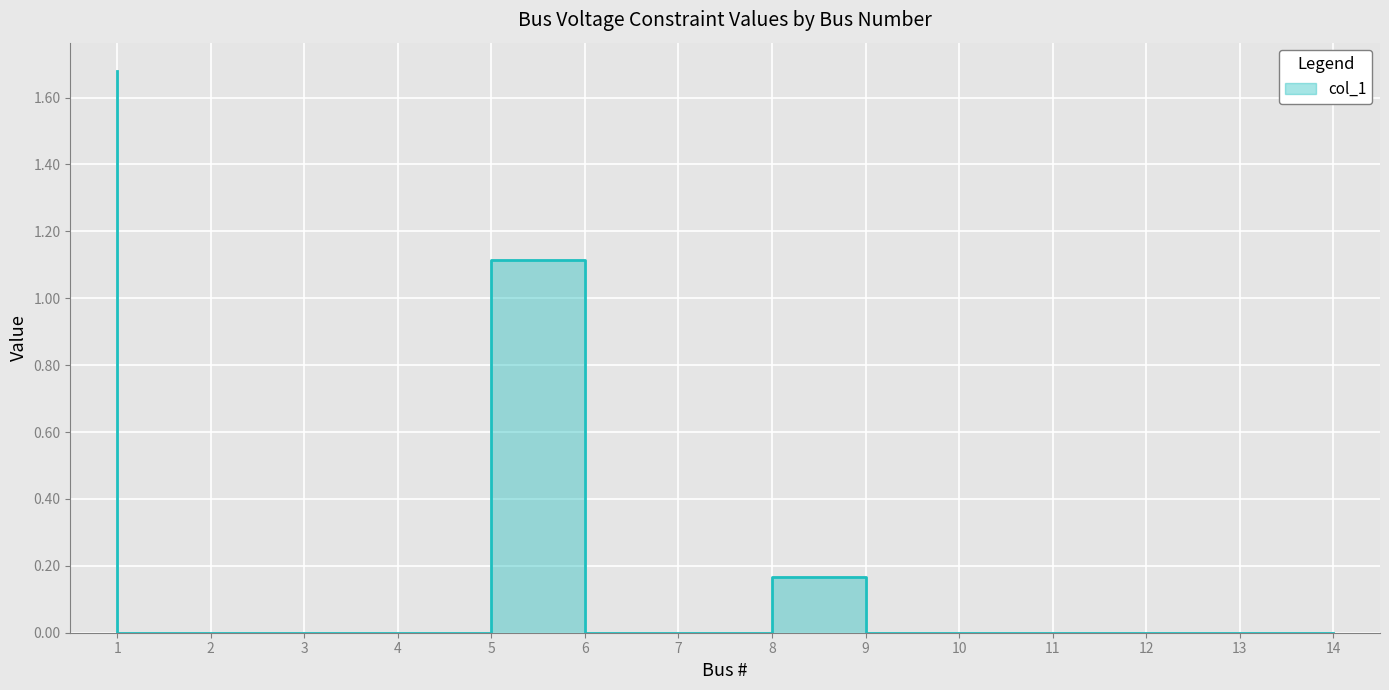

Rank the categories by value from highest to lowest.

1, 6, 9, 2, 3, 4, 5, 7, 8, 10, 11, 12, 13, 14